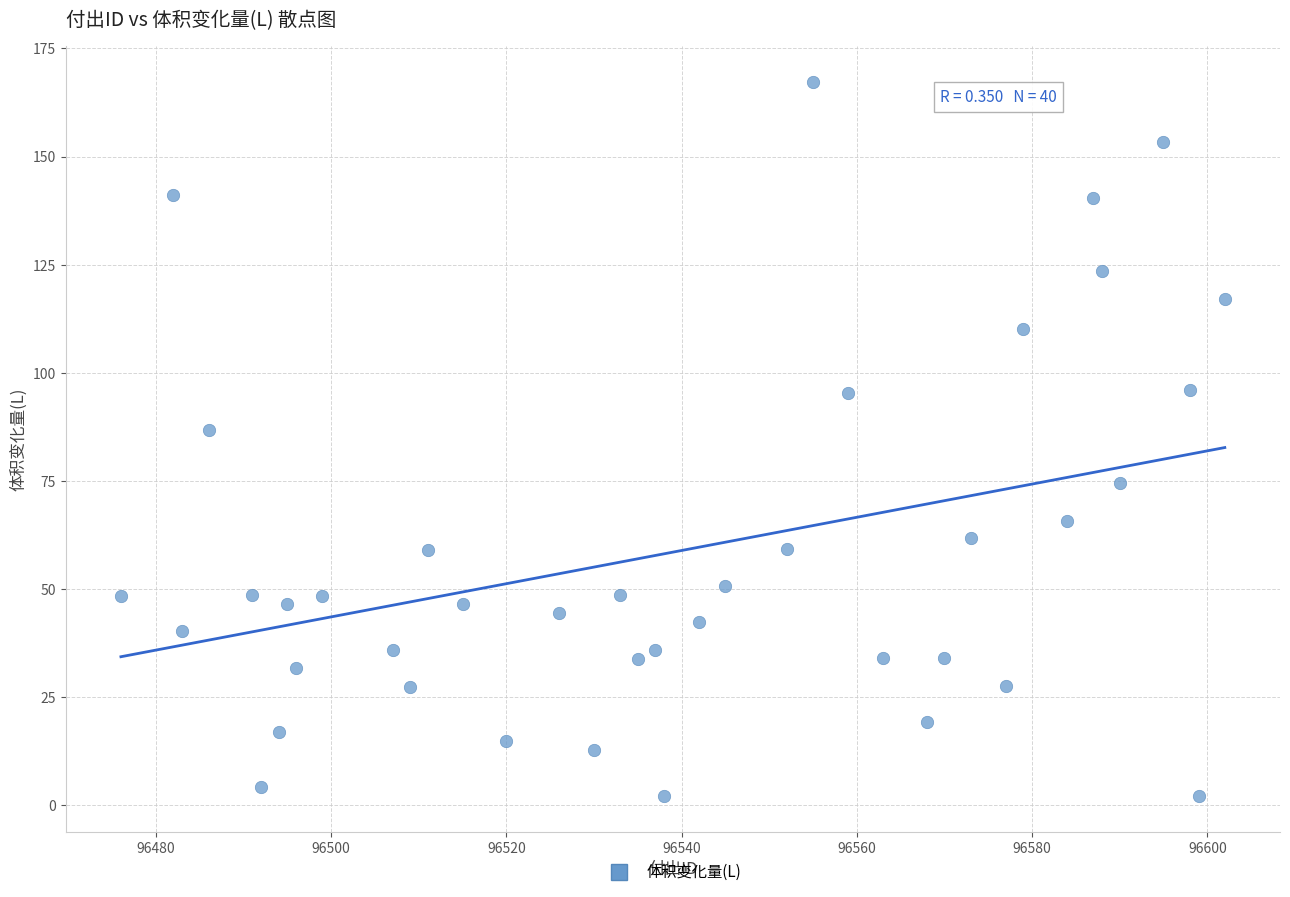

What is the range of Y values (max minus min)?

165.1